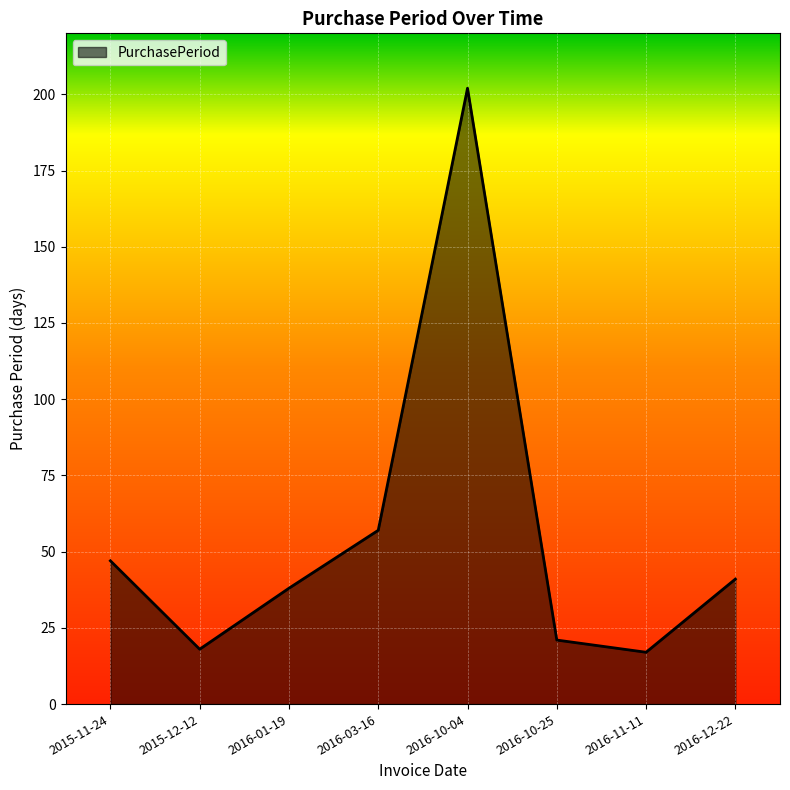

At which category does the data reach its first local valley?

2015-12-12